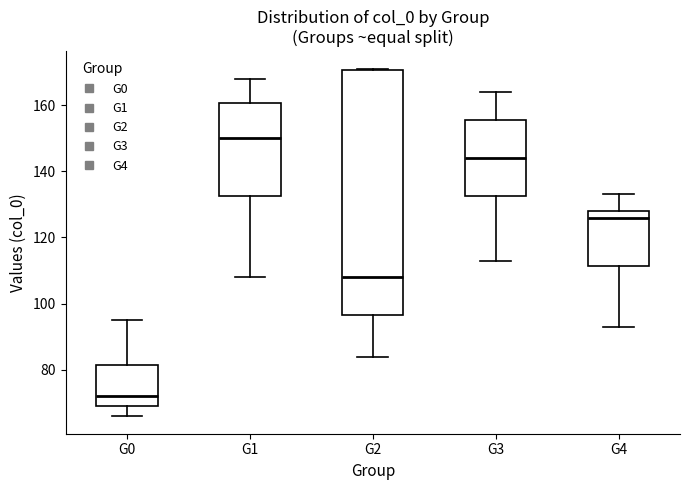

Which box's median line is the lowest?

G0